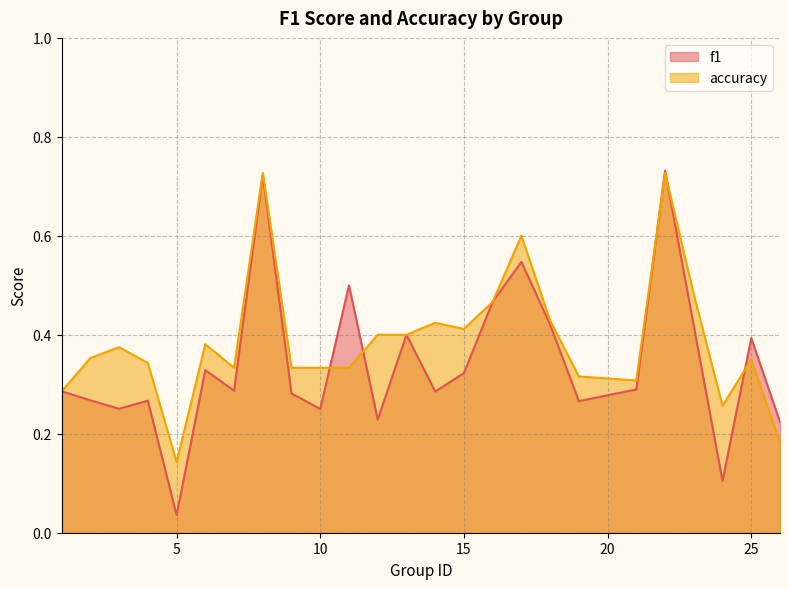

Rank the series by their maximum value, from lowest to highest.

accuracy, f1